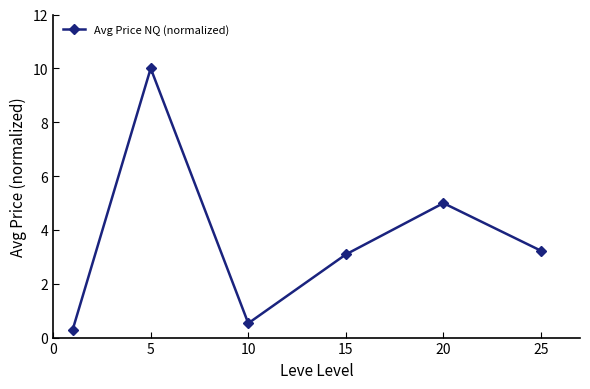

Reading left to right, extract all data points from this chart.

0.3	10.0	0.5	3.1	5.0	3.2